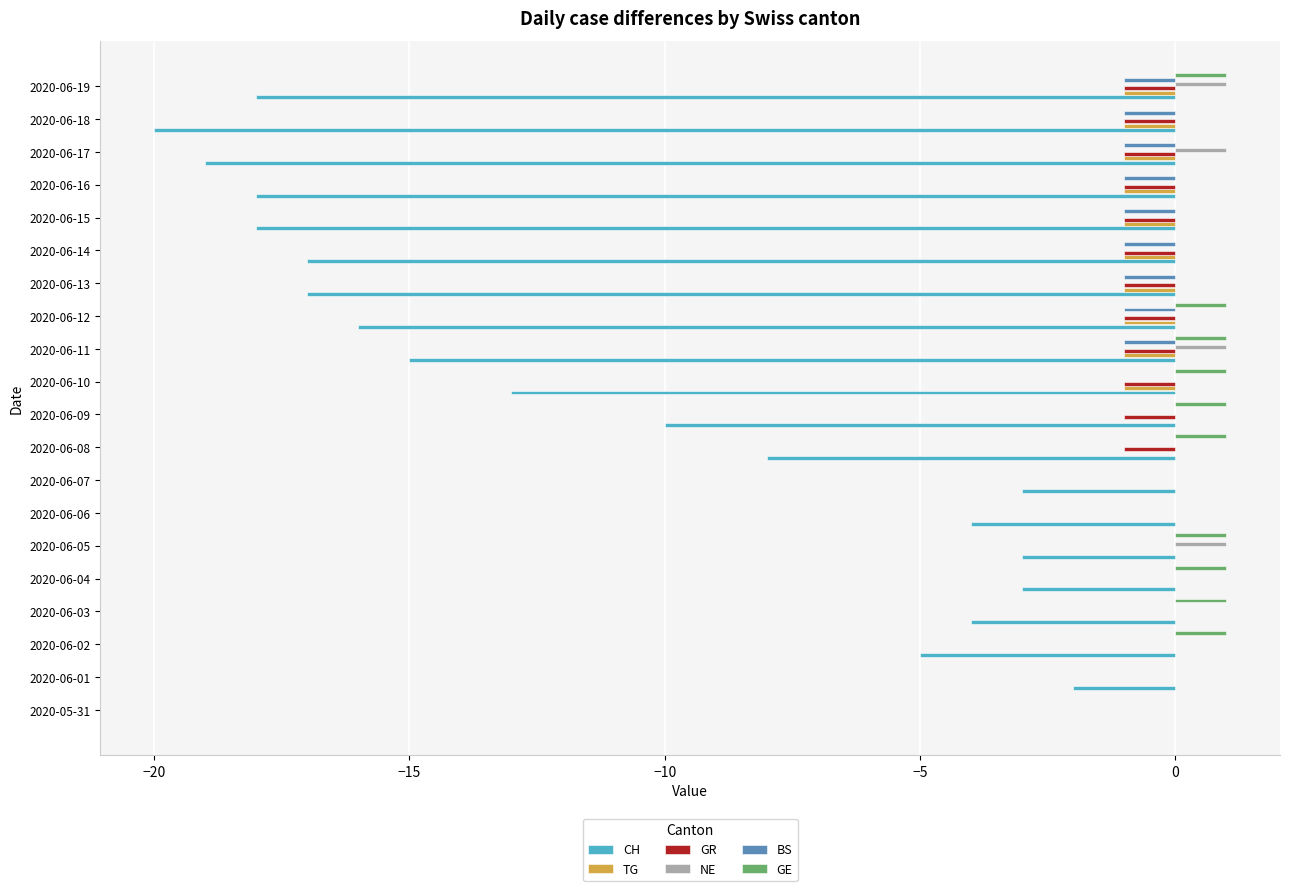

The GR series shows -1 at 2020-06-10. True or false?

True